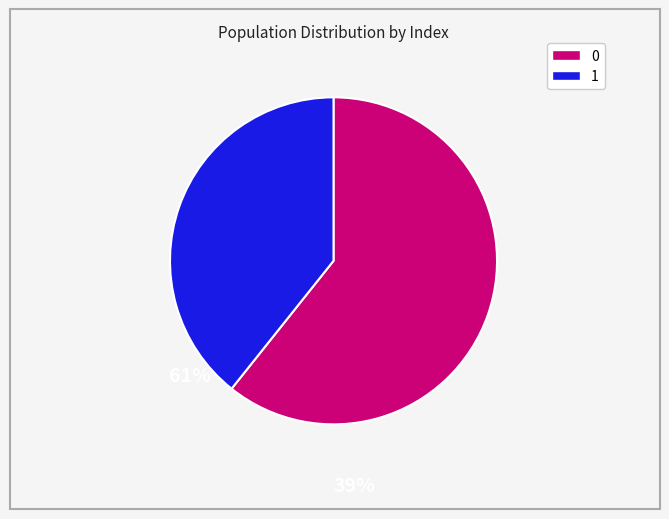

How many slices are in this pie chart?

2